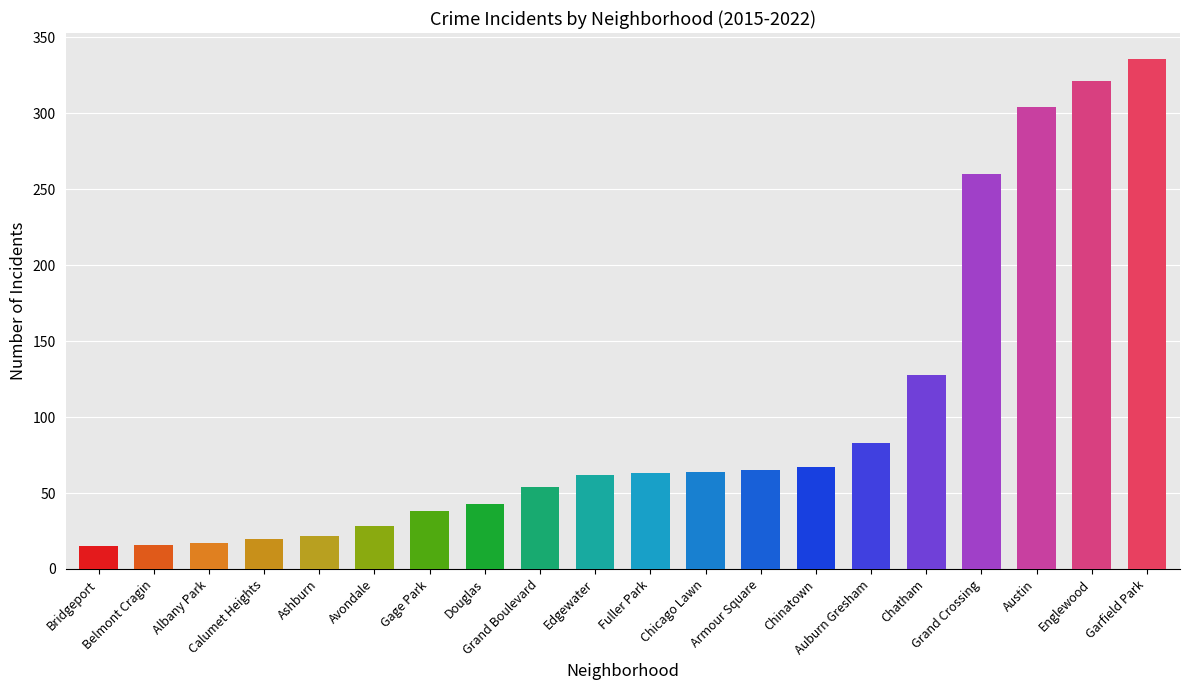

What is the value of the 19th bar from the left?

321